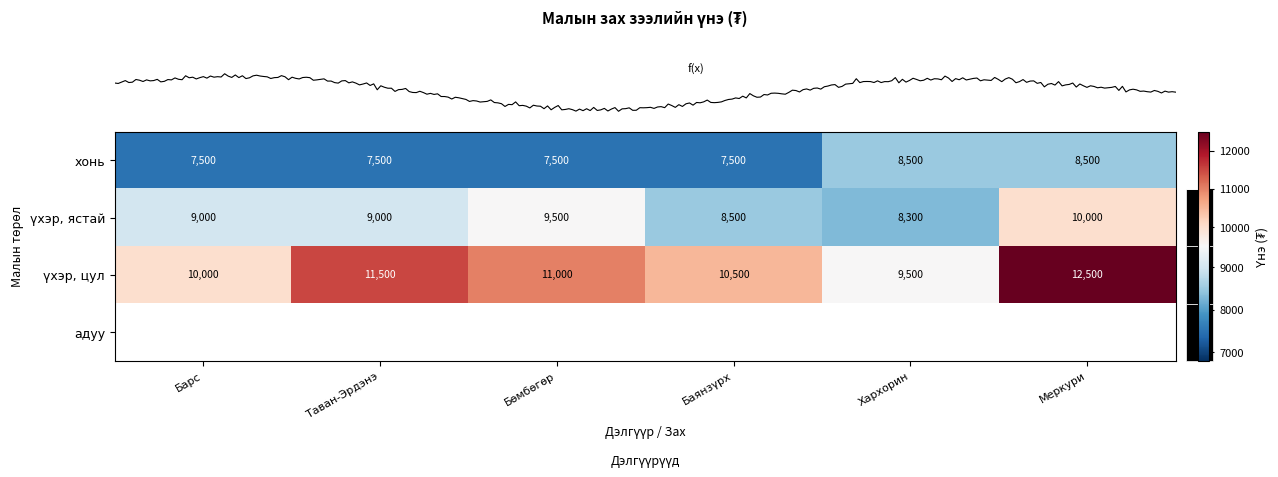

What is the smallest value displayed?

7500.0